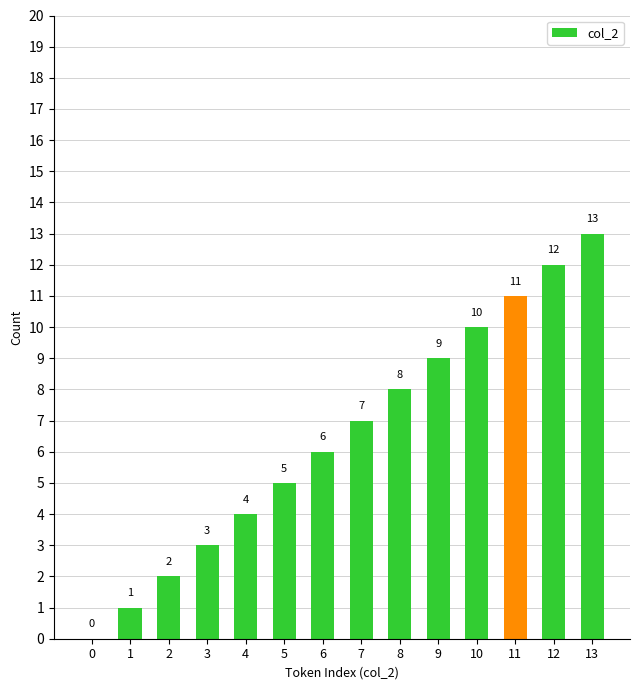

What is the sum of the values at 11 and 13?

24